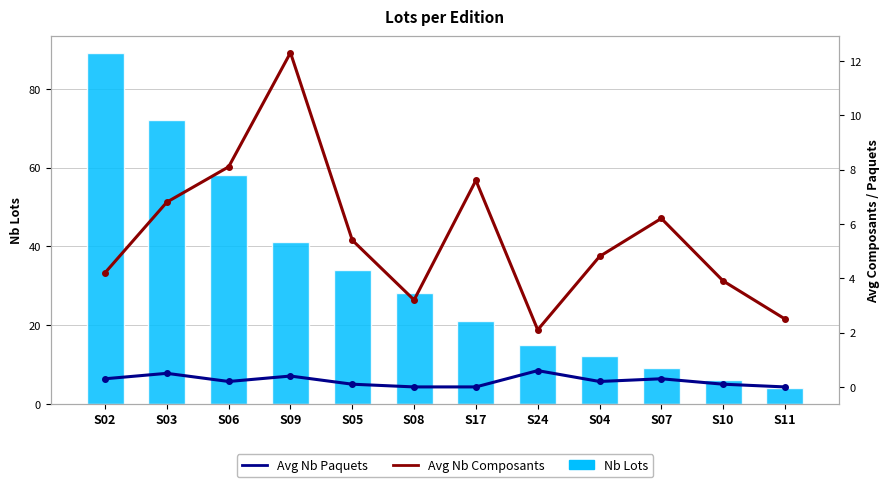

Between S17 and S10, which series saw the biggest shift?

Nb Lots